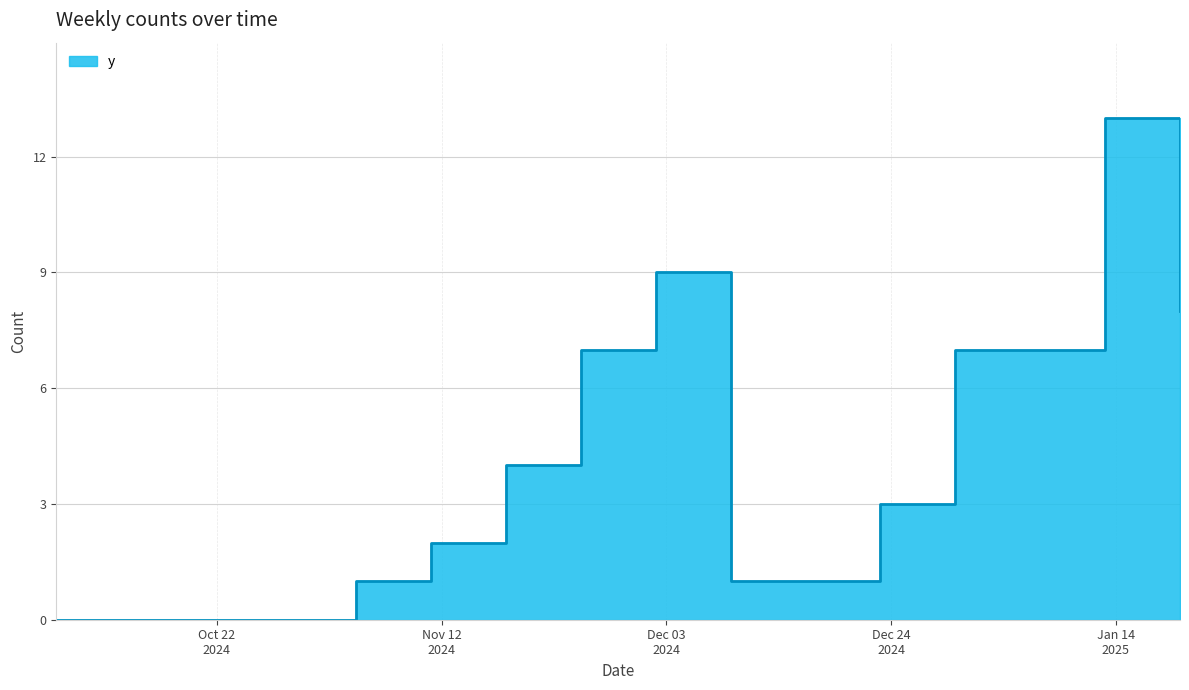

True or false: the data shows 8 at 2025-01-20.

True